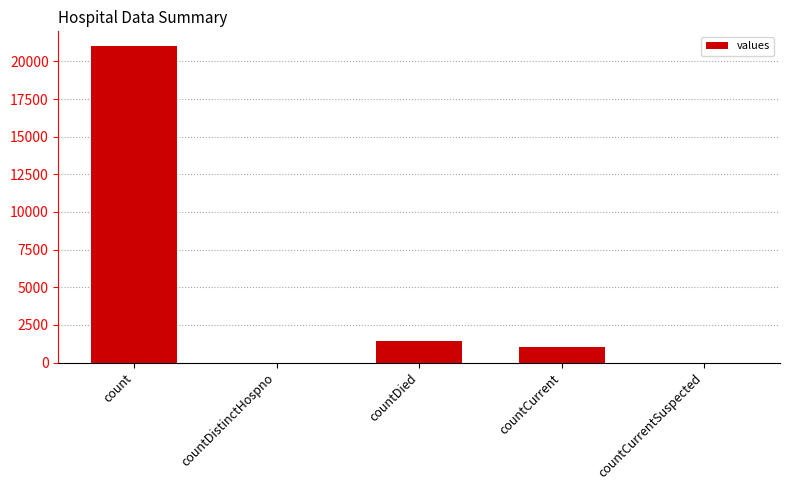

What is the average value?

4692